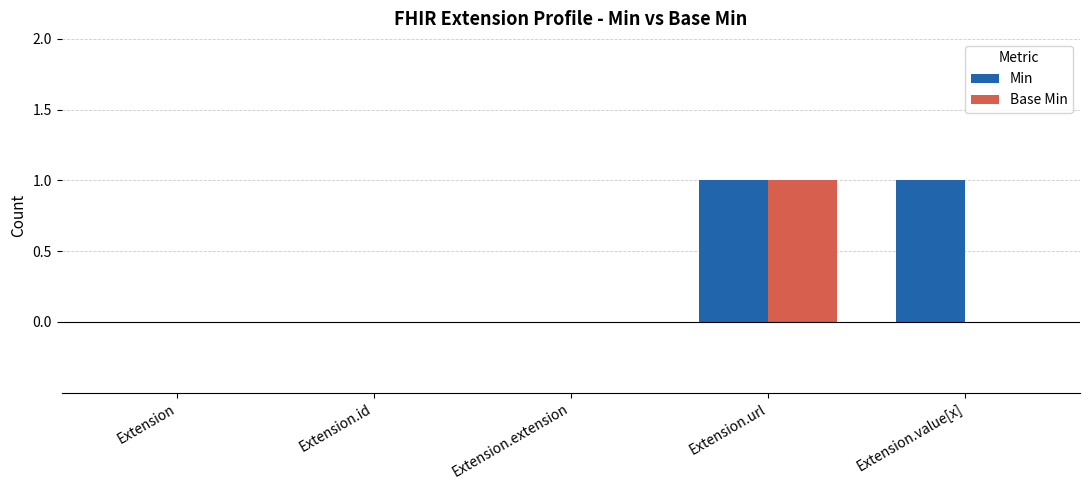

Which series has the largest total across all categories?

Min